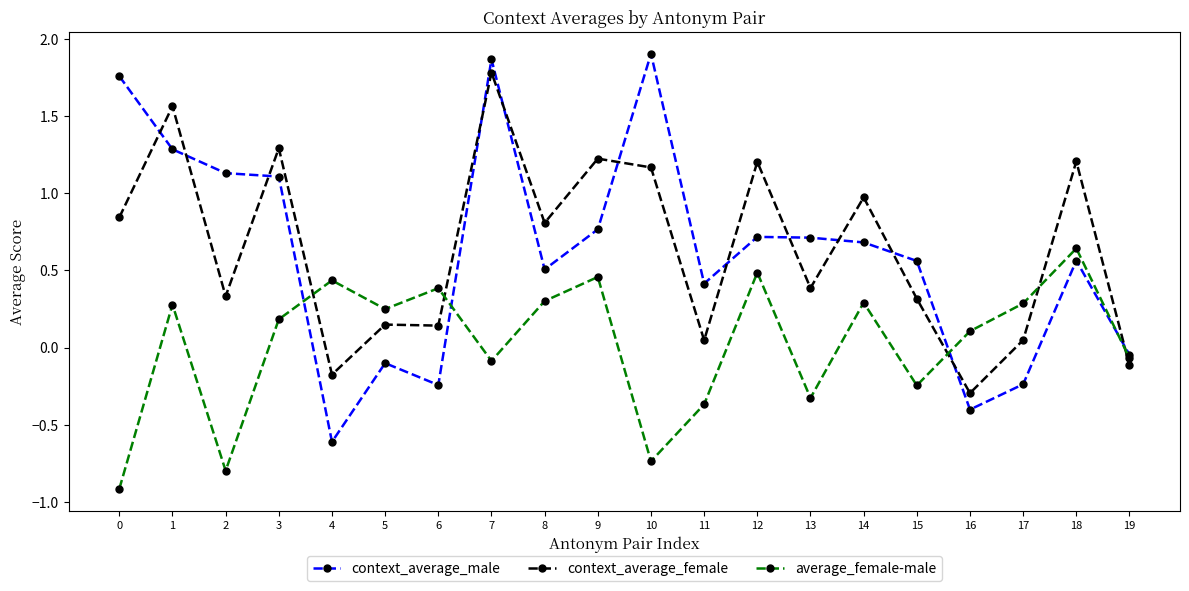

What is the smallest value displayed?

-0.9